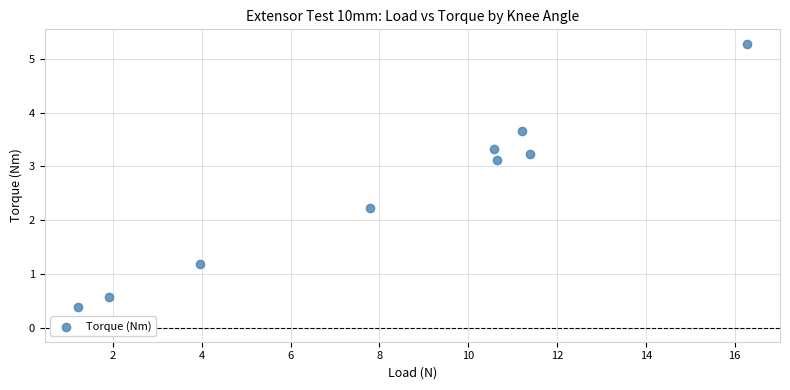

What is the range of Y values (max minus min)?

4.9